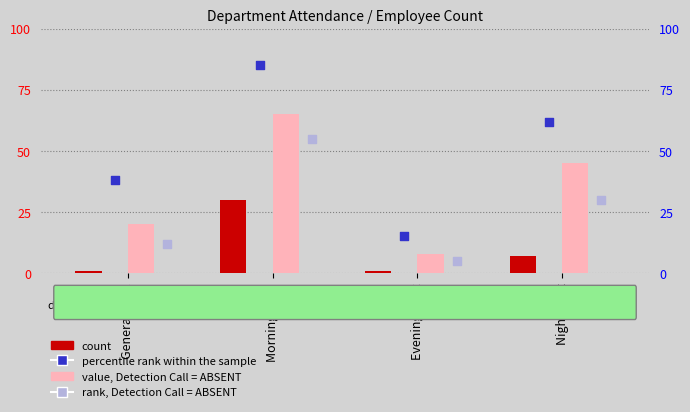

At how many categories does at least one series exceed 70?

1